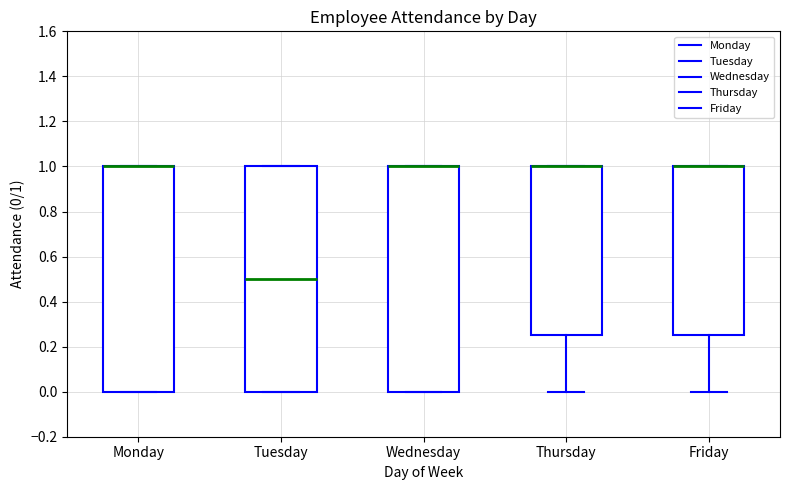

Reading left to right, read every box against the y-axis: the position of its median line, the range the box covers, and the ends of its whiskers. The values are not printed on the chart, so give them approximately, as read against the axis.

Monday: median 1.00 (drawn on the box's upper edge), box 0.00 to 1.00, whiskers 0.00 to 1.00
Tuesday: median 0.50, box 0.00 to 1.00, whiskers 0.00 to 1.00
Wednesday: median 1.00 (drawn on the box's upper edge), box 0.00 to 1.00, whiskers 0.00 to 1.00
Thursday: median 1.00 (drawn on the box's upper edge), box 0.26 to 1.00, whiskers 0.00 to 1.00
Friday: median 1.00 (drawn on the box's upper edge), box 0.26 to 1.00, whiskers 0.00 to 1.00